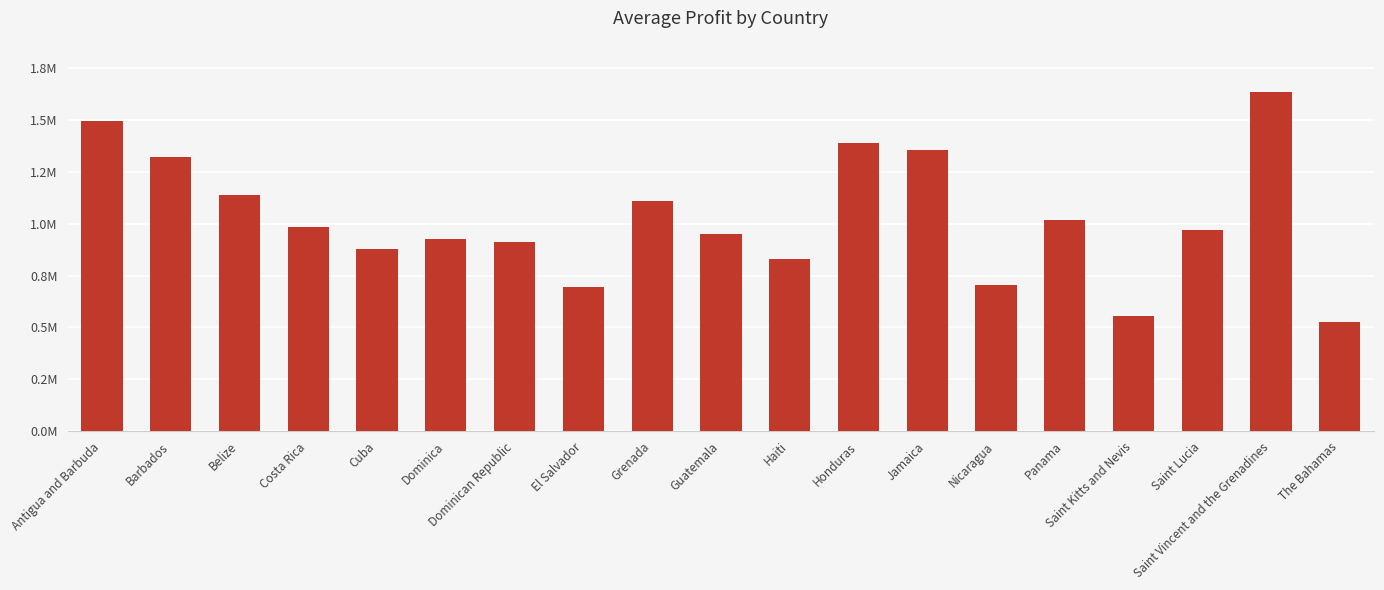

Reading right to left, transcribe all the data shown in this chart.

526478.4	1636812.2	971498.6	556963.6	1015922.4	706491.8	1354795.0	1391307.7	828360.1	949764.9	1110751.1	694436.8	913165.2	926379.4	877927.6	982148.2	1137689.4	1322524.8	1494586.5